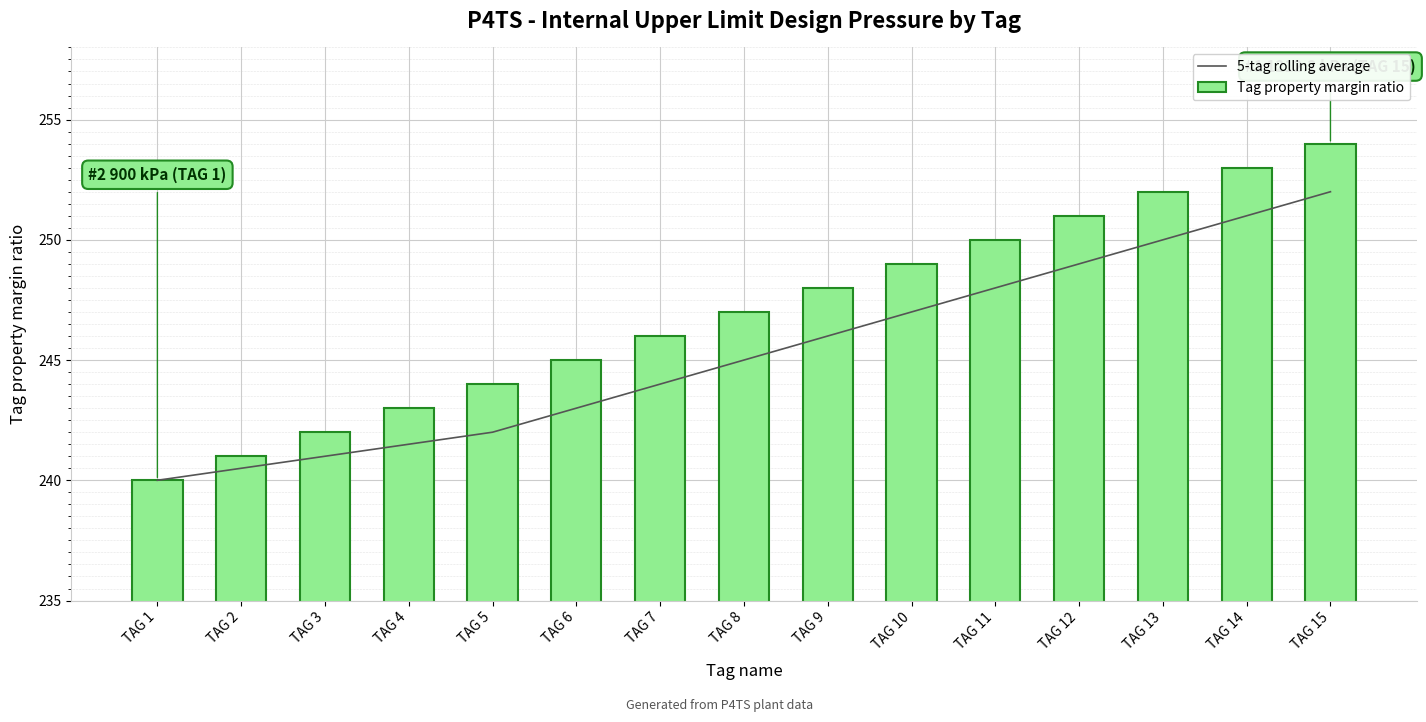

Read the 5-tag rolling average value at TAG 7.

244.0